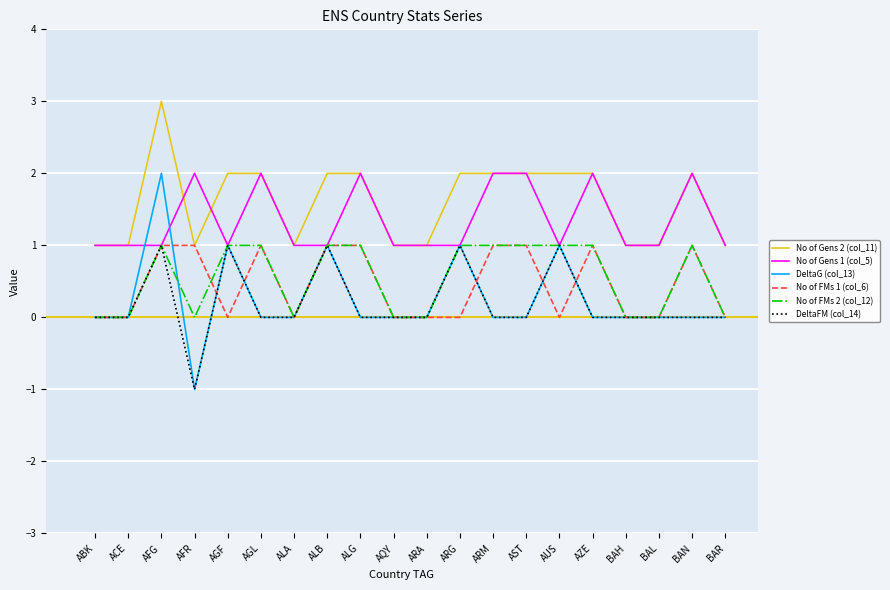

Is it true that DeltaFM (col_14) equals 0 at ALG?

True